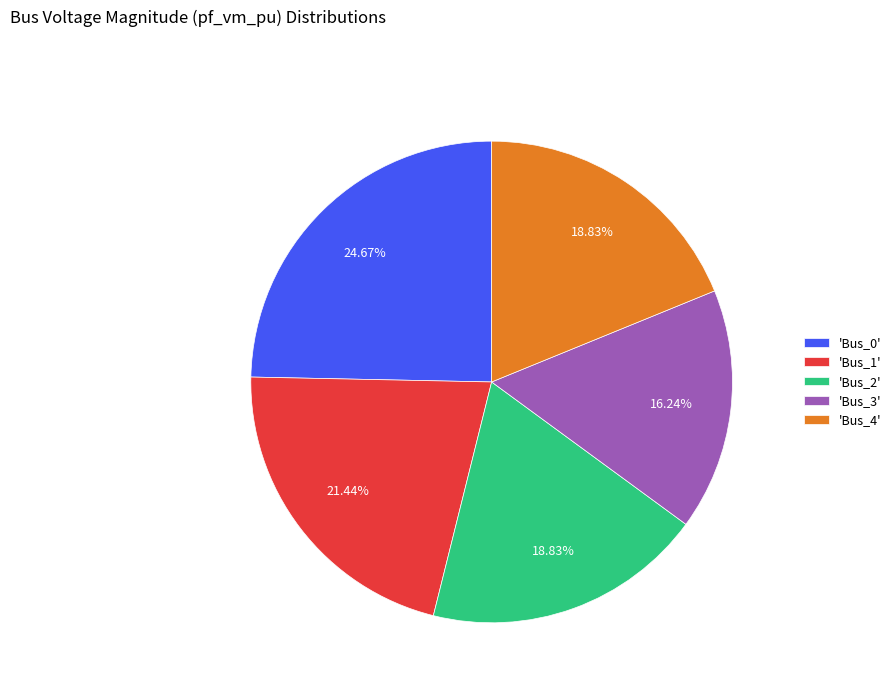

Combined, do 'Bus_3' and 'Bus_2' account for over 50%?

No